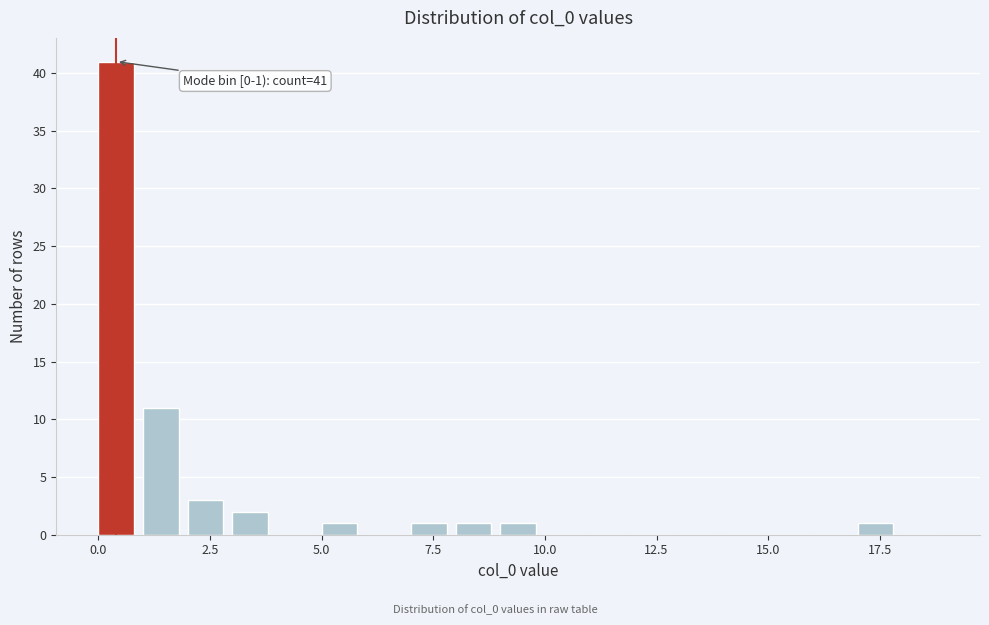

Read against the x-axis, roughly where is the centre of the tallest bar?

0.5